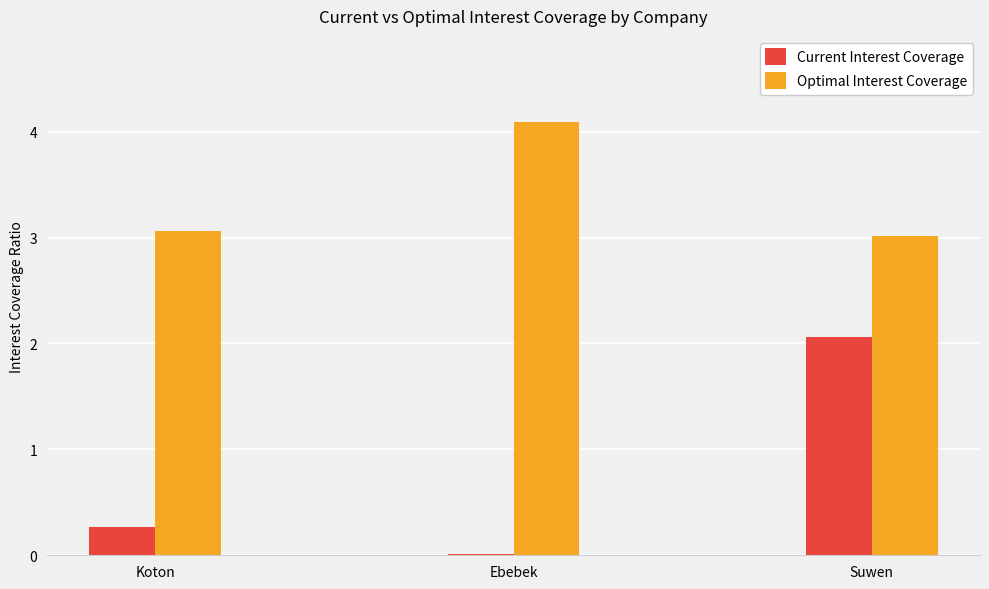

At which label does Current Interest Coverage reach its peak?

Suwen